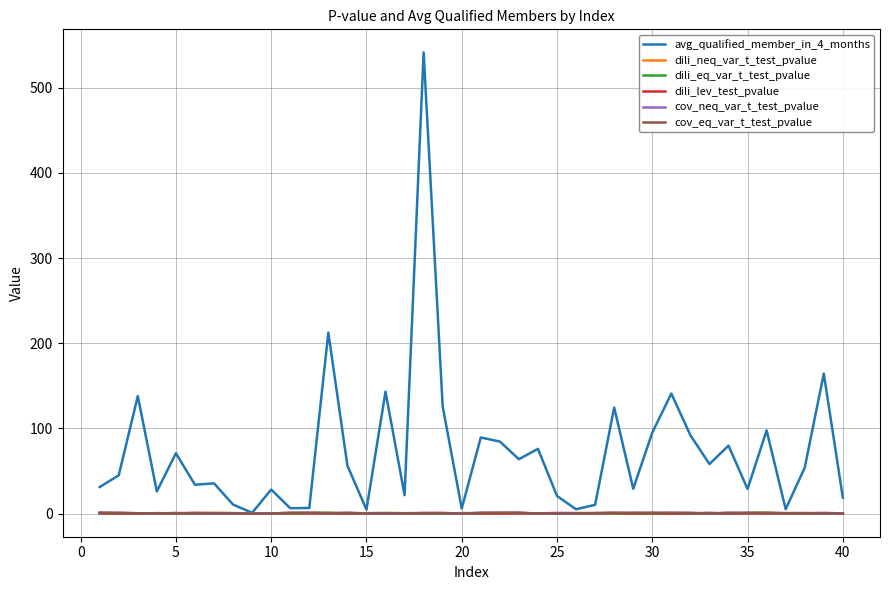

How many distinct data groups are displayed?

6